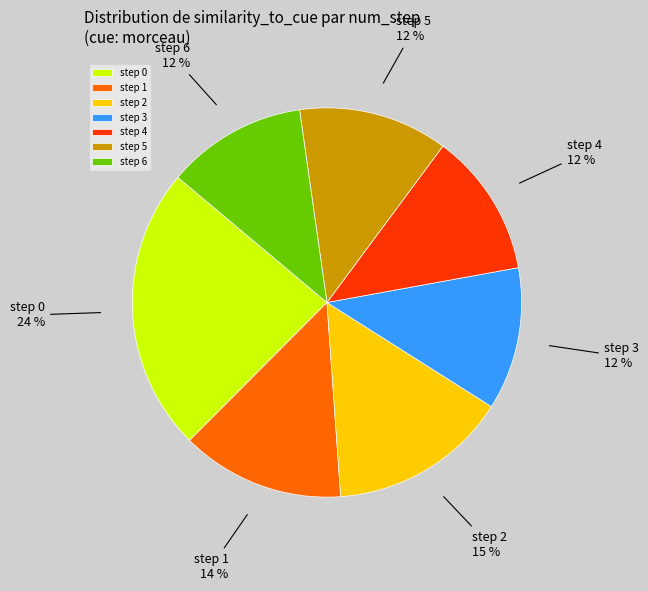

Combined, do step 5 and step 6 account for over 50%?

No